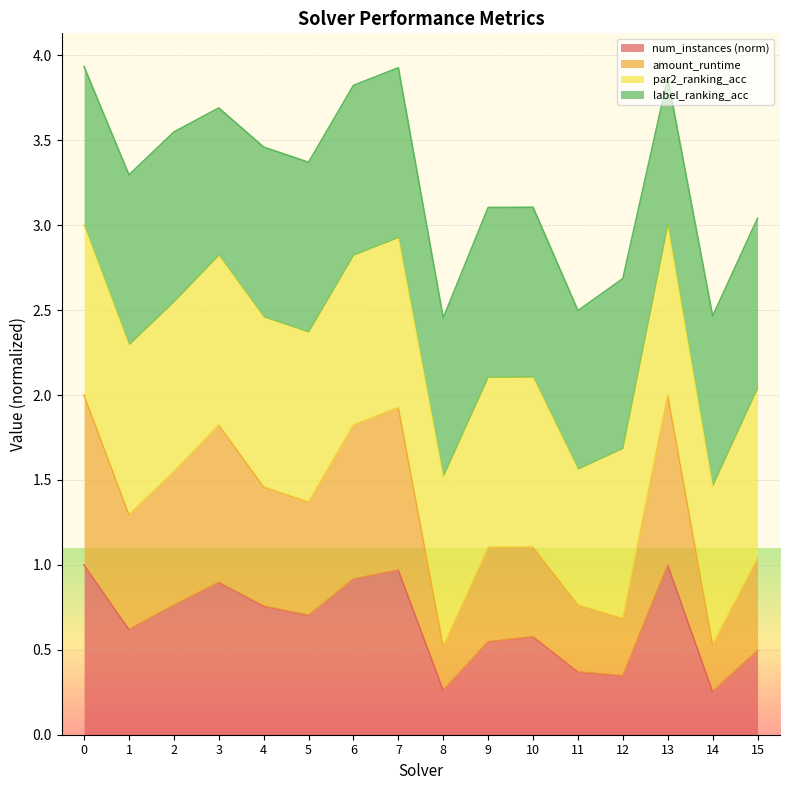

What is the highest value of the amount_runtime series?

2.0